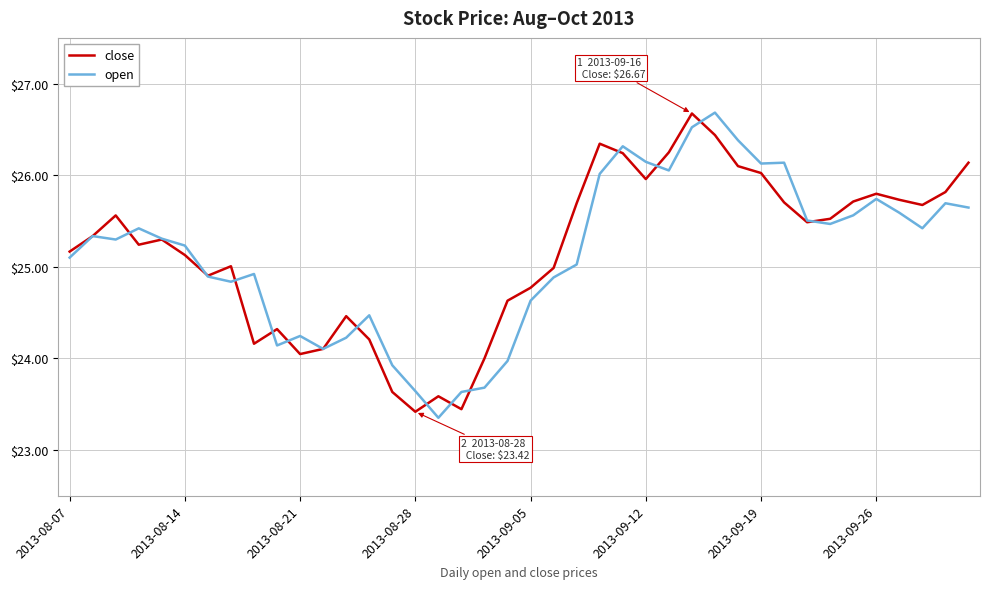

Which series ends up on top after the final intersection of open and close?

close